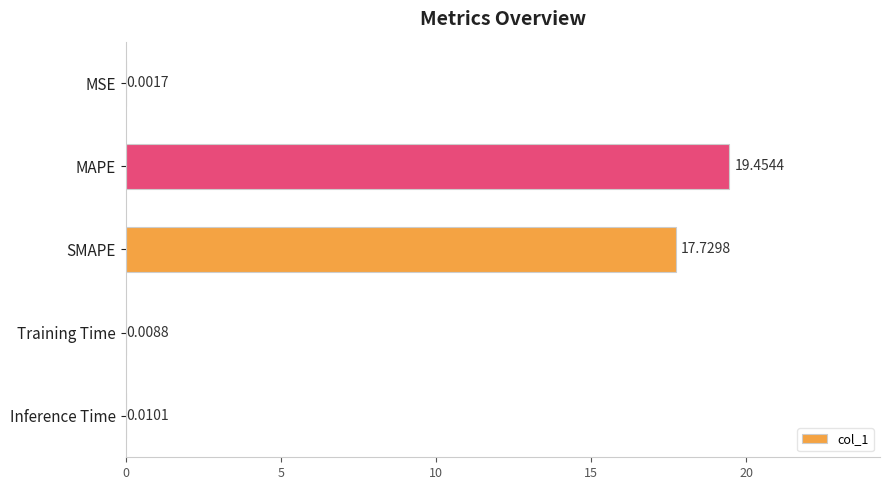

What is the sum of the values at MAPE and SMAPE?

37.2